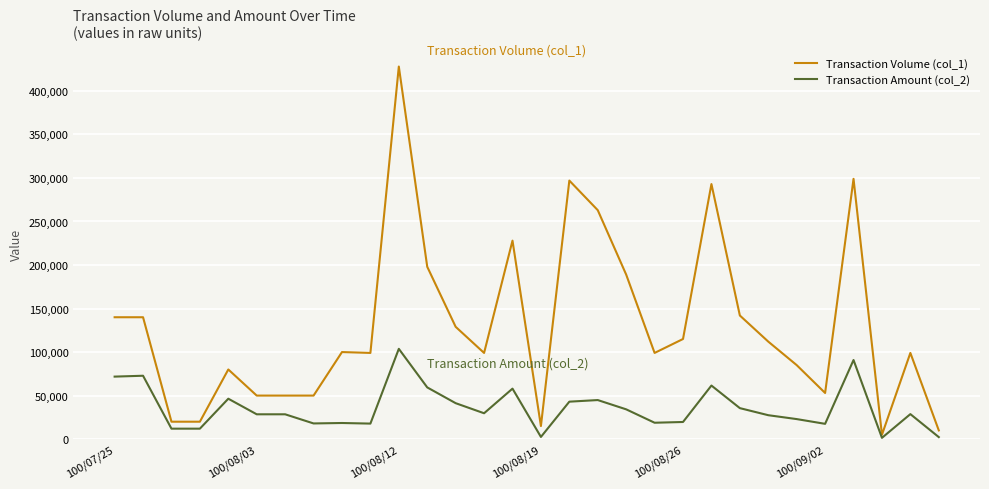

Rank the series by their average value, from highest to lowest.

Transaction Volume (col_1), Transaction Amount (col_2)